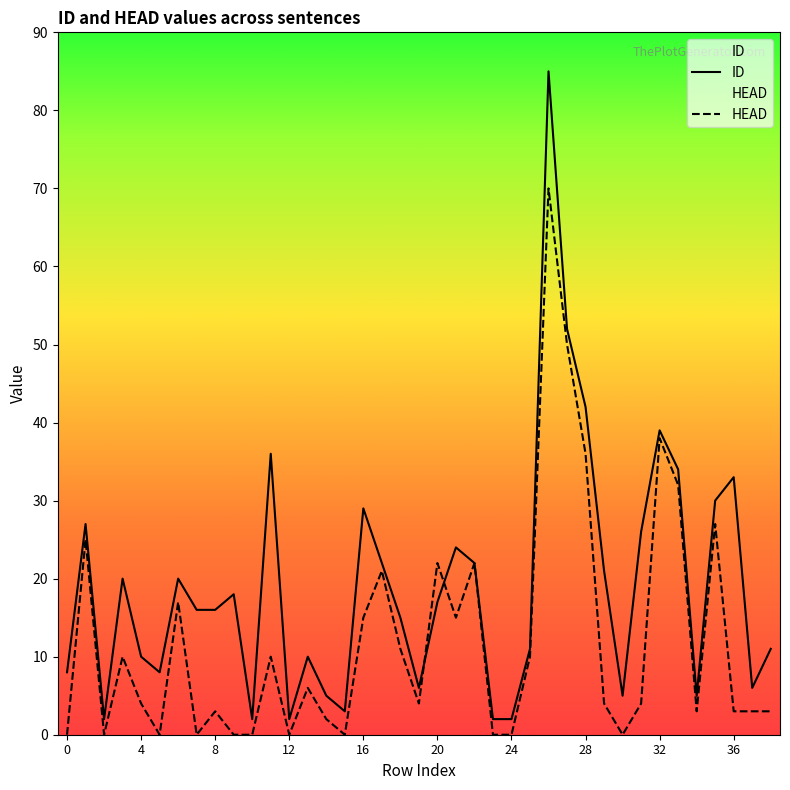

How many interior local peaks does the HEAD series have?

12